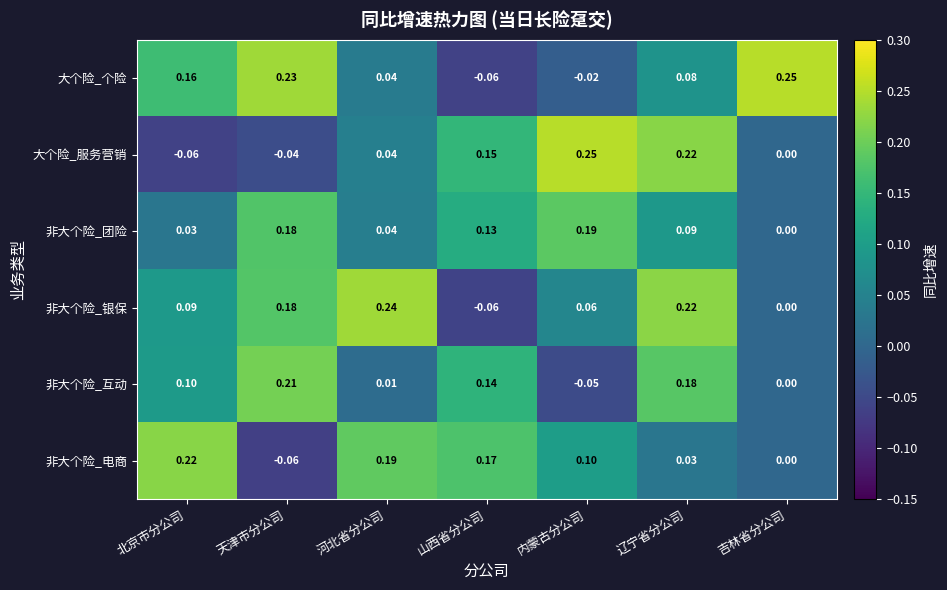

What is the total value across all series at 北京市分公司?

0.5